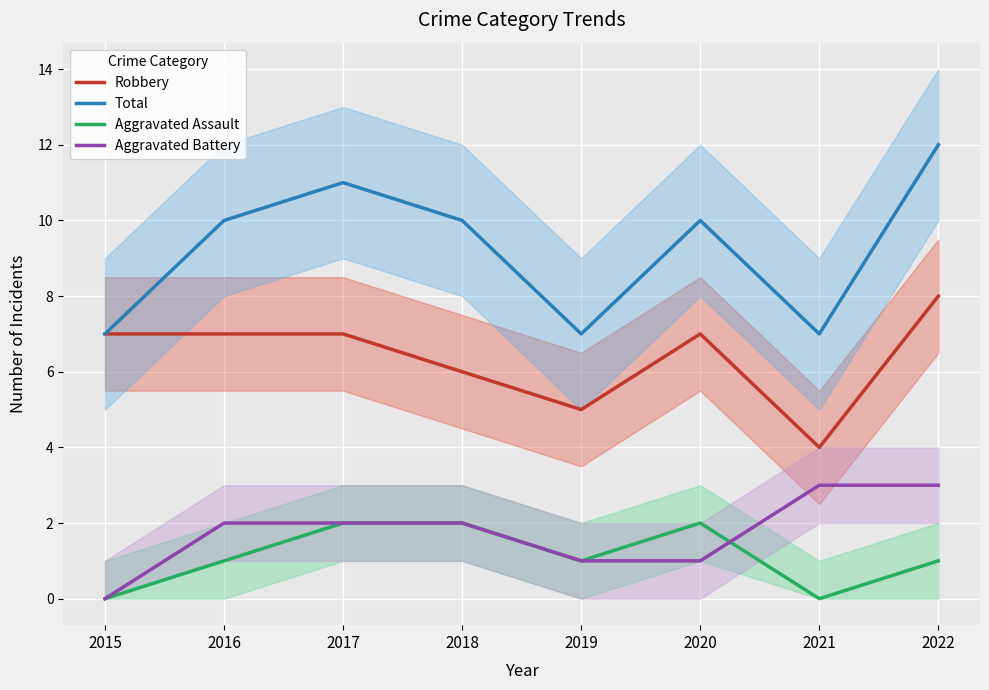

What is the value of the Robbery point at the 3rd from the left?

7